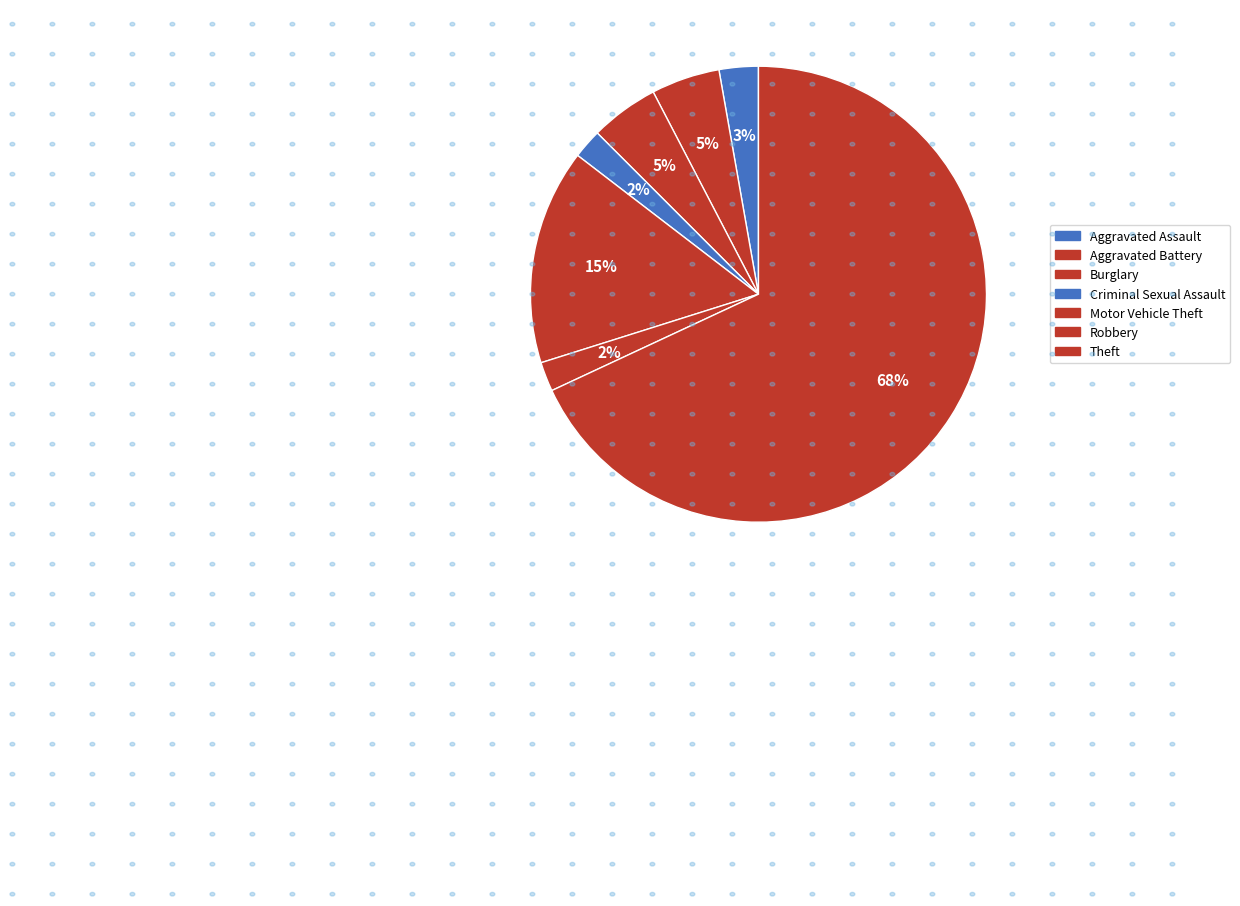

To the nearest percent, what is the combined percentage of Burglary and Motor Vehicle Theft?

20%